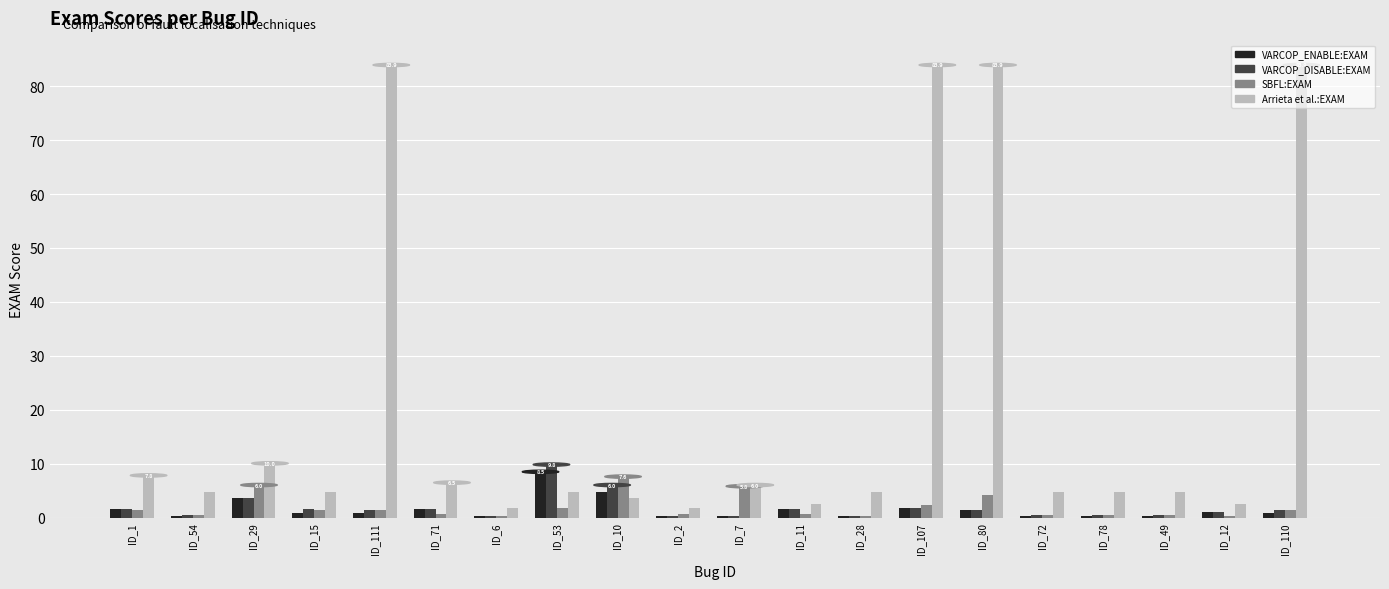

Is it true that VARCOP_ENABLE:EXAM equals 1.1 at ID_12?

True